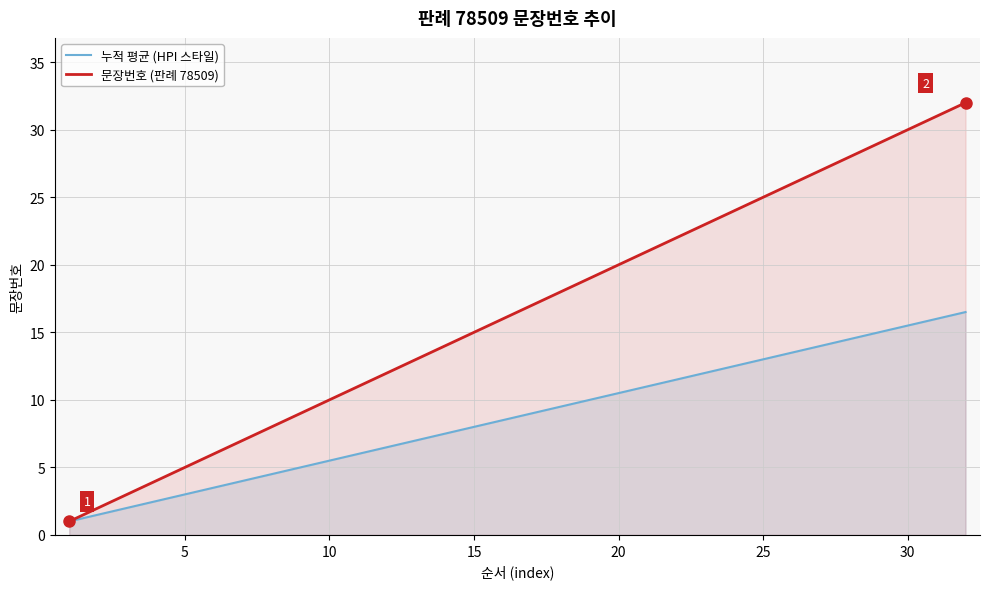

What are all the series names shown in the legend?

누적 평균 (HPI 스타일), 문장번호 (판례 78509)